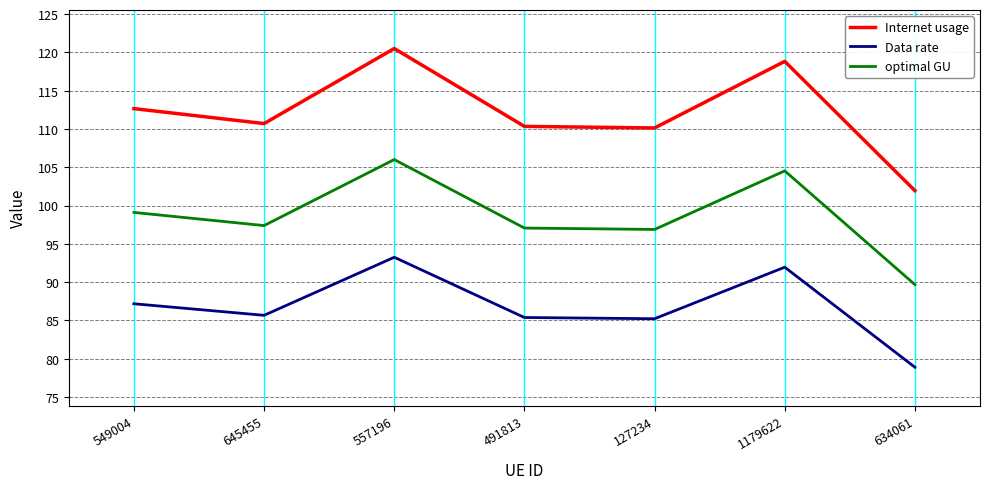

Which category has the lowest value in the Internet usage series?

634061